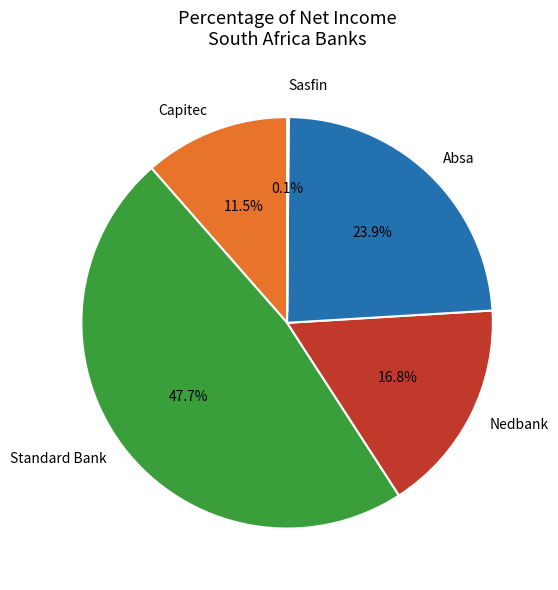

Does any single category account for the majority?

No